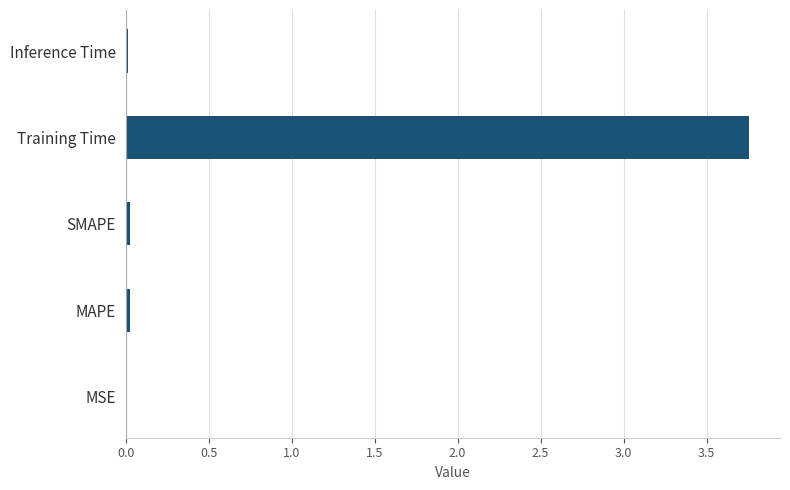

Is it true that the value at SMAPE is 0.0?

True